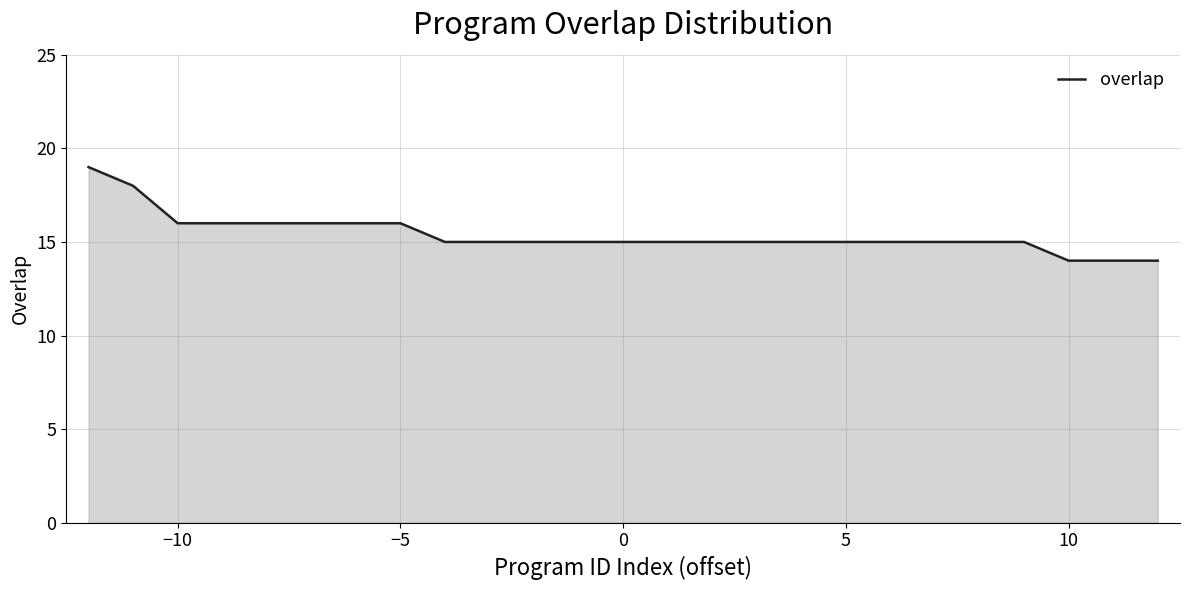

What is the minimum value shown in the chart?

14